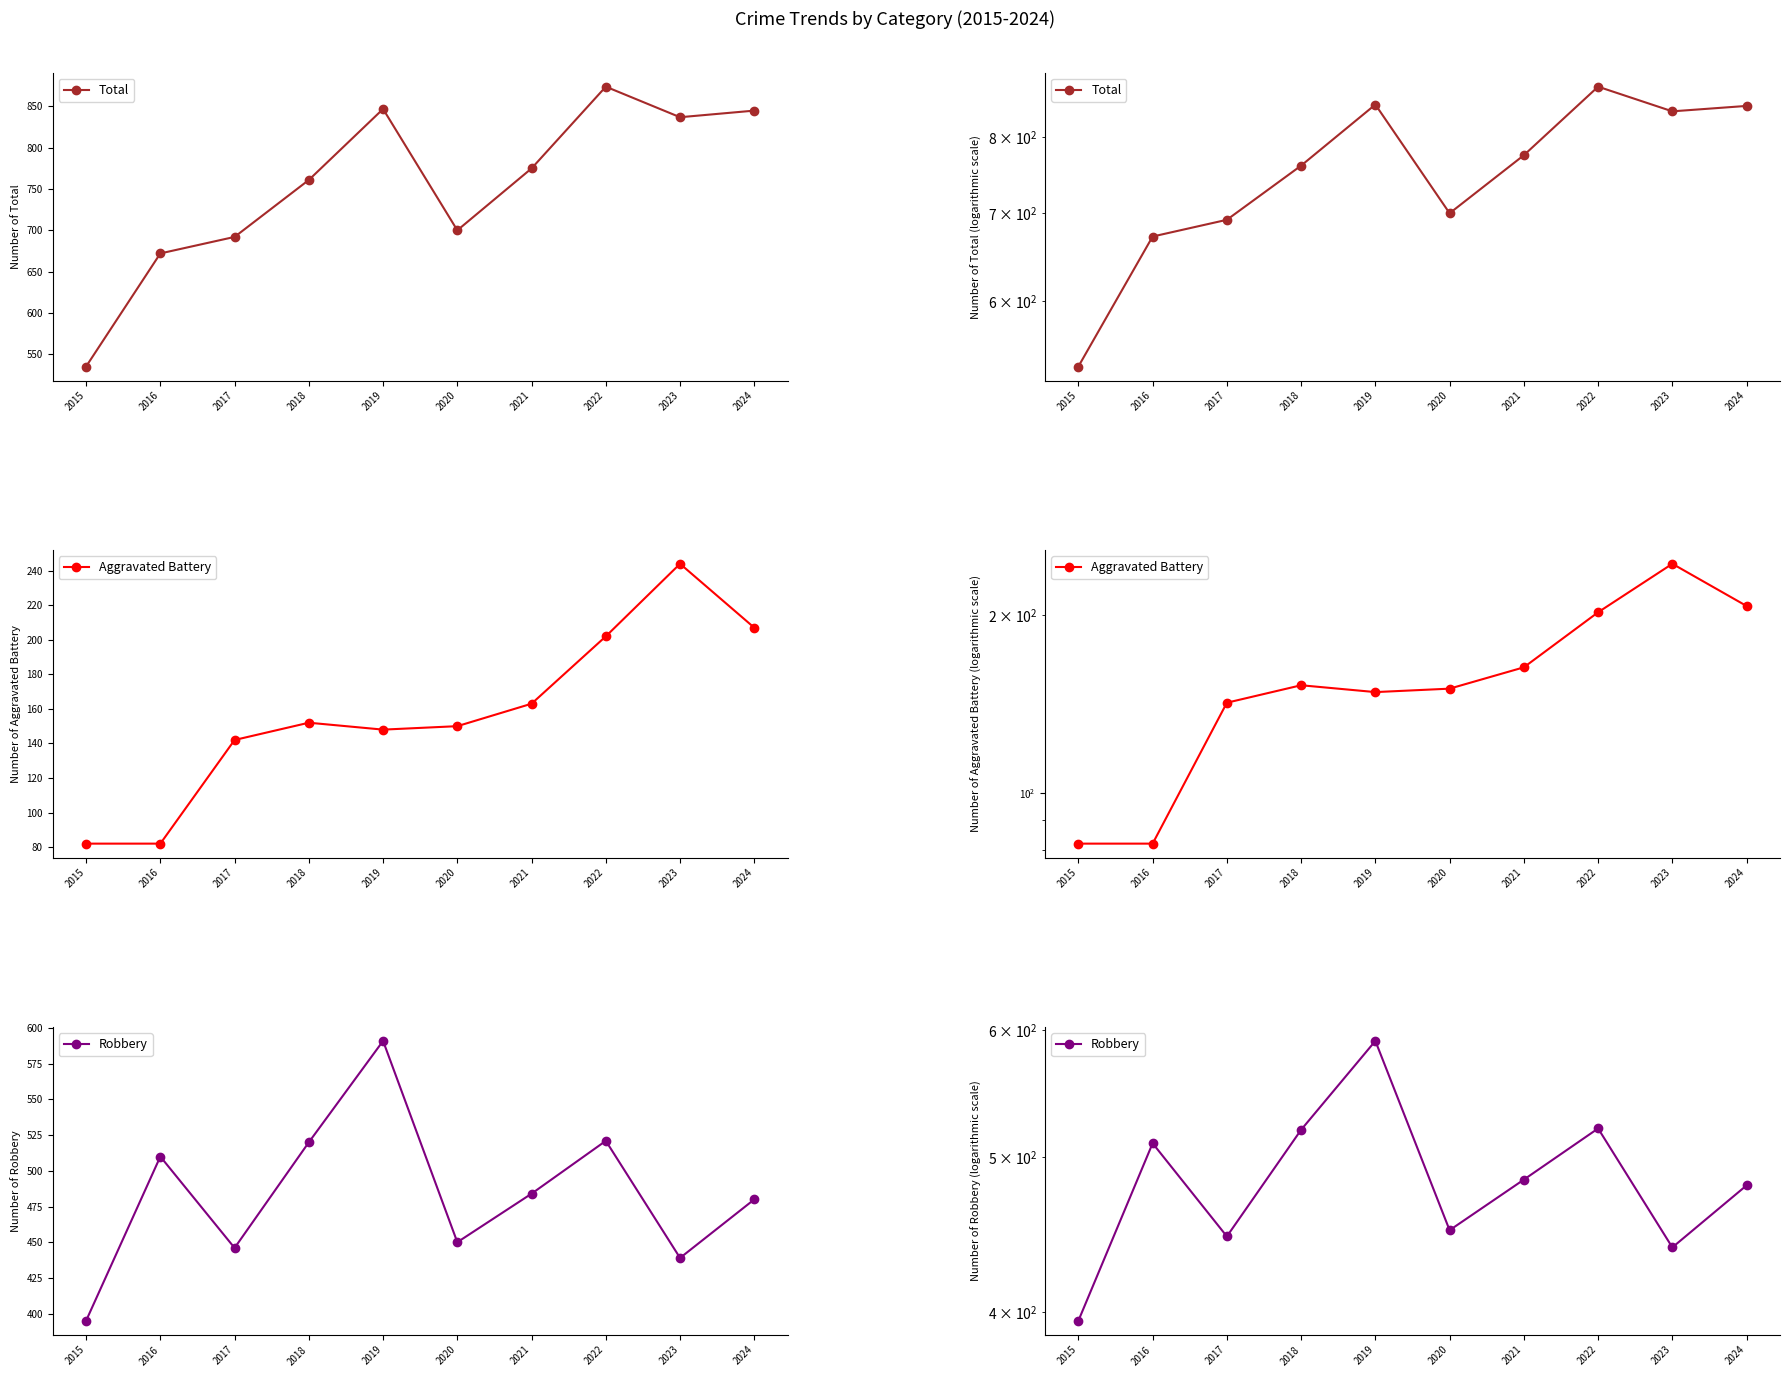

True or false: Total and Robbery cross at least once.

False